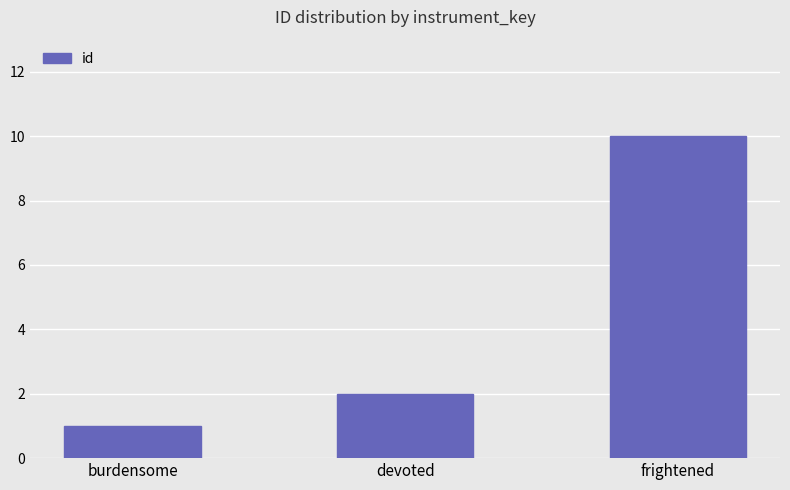

What is the greatest value displayed?

10